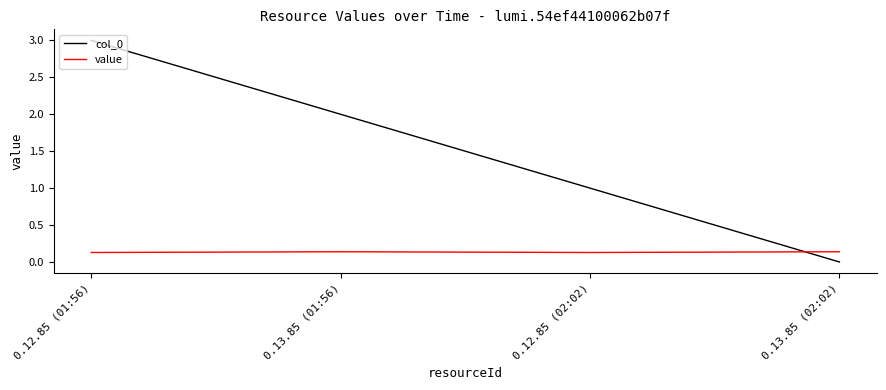

Which series has the widest spread of values?

col_0